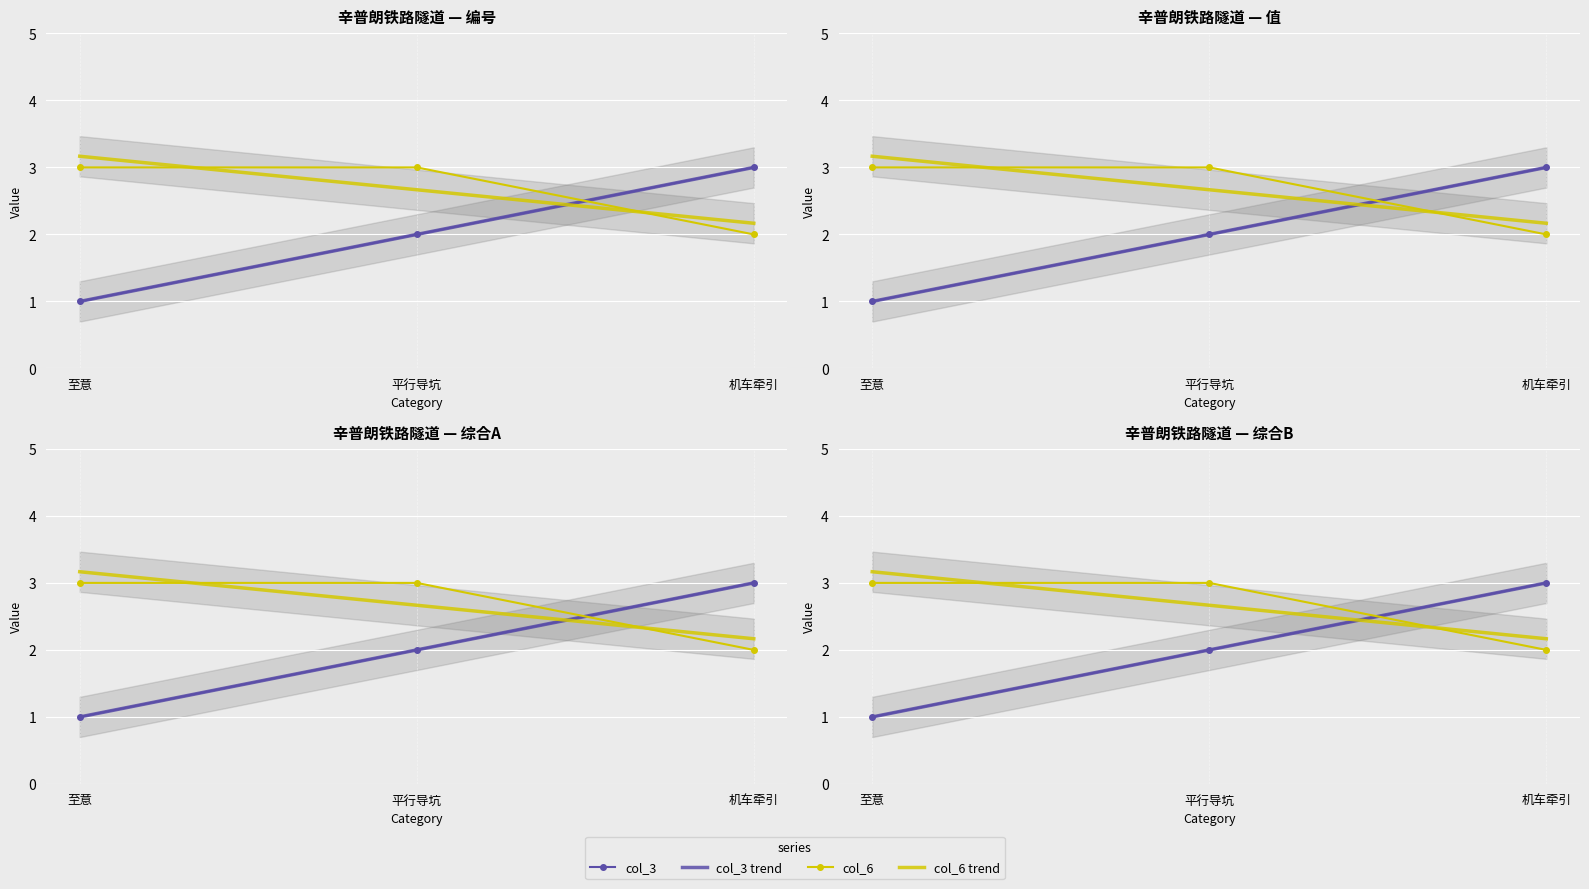

List the series in order of their peak value, highest first.

col_3, col_6